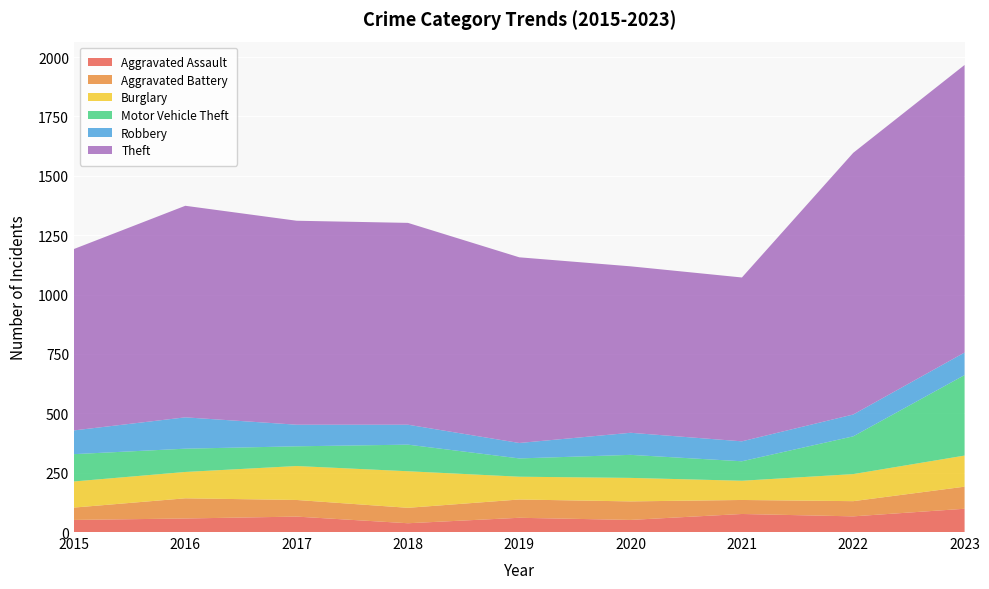

Reading right to left, extract all data points from this chart.

Aggravated Assault: 2023=98	2022=66	2021=76	2020=51	2019=60	2018=37	2017=65	2016=57	2015=51
Aggravated Battery: 2023=93	2022=64	2021=59	2020=78	2019=77	2018=65	2017=70	2016=85	2015=52
Burglary: 2023=131	2022=114	2021=81	2020=99	2019=96	2018=154	2017=143	2016=111	2015=110
Motor Vehicle Theft: 2023=339	2022=159	2021=82	2020=97	2019=77	2018=112	2017=83	2016=98	2015=115
Robbery: 2023=95	2022=92	2021=84	2020=93	2019=65	2018=84	2017=91	2016=132	2015=100
Theft: 2023=1211	2022=1102	2021=690	2020=701	2019=782	2018=850	2017=859	2016=891	2015=764